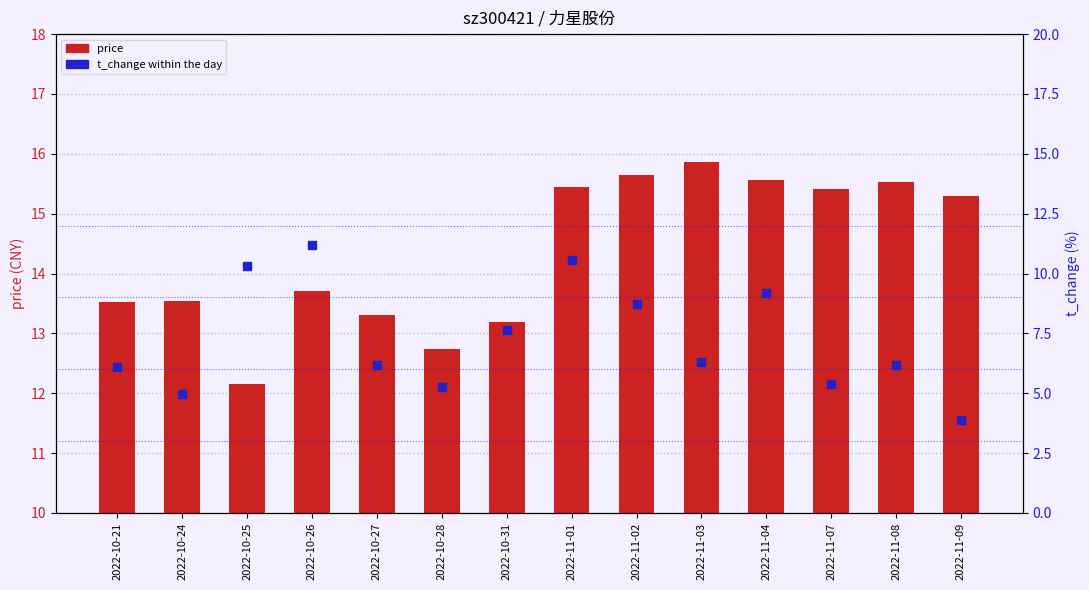

True or false: t_change has a value of 5.9 at 2022-11-09.

False